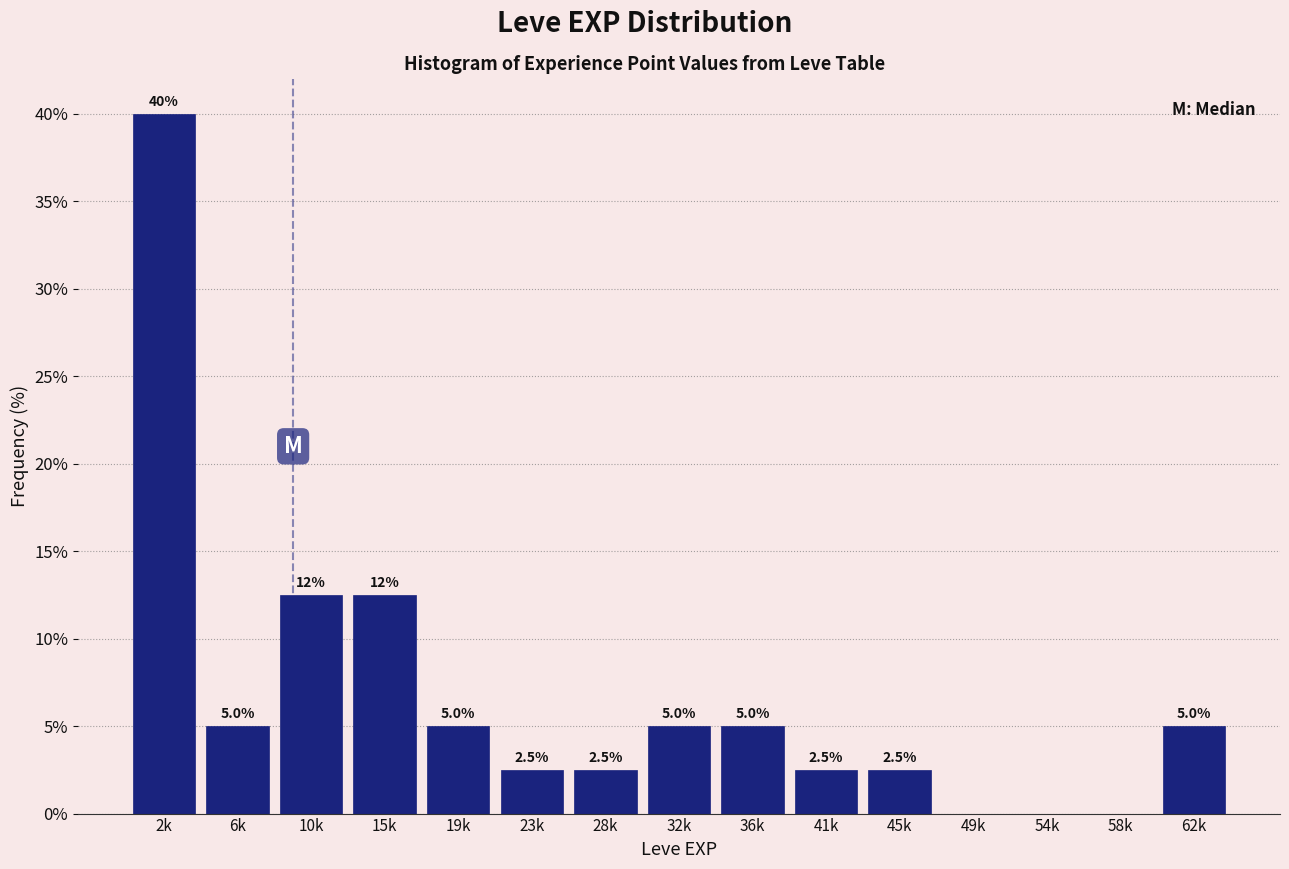

Reading left to right, what are all the values shown in this chart?

2k=40.0	6k=5.0	10k=12.5	15k=12.5	19k=5.0	23k=2.5	28k=2.5	32k=5.0	36k=5.0	41k=2.5	45k=2.5	49k=0.0	54k=0.0	58k=0.0	62k=5.0